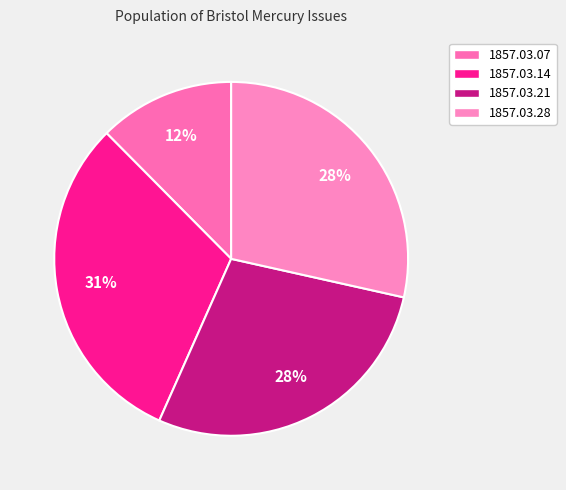

Which category has the smallest portion of the pie?

1857.03.07